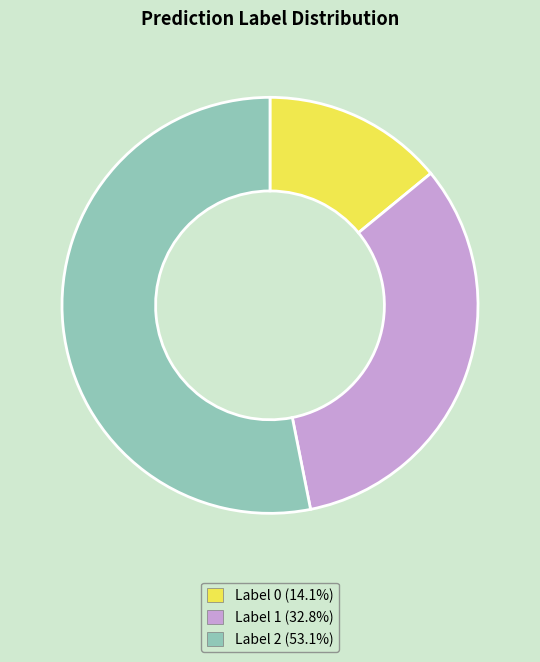

Does any single category account for the majority?

Yes